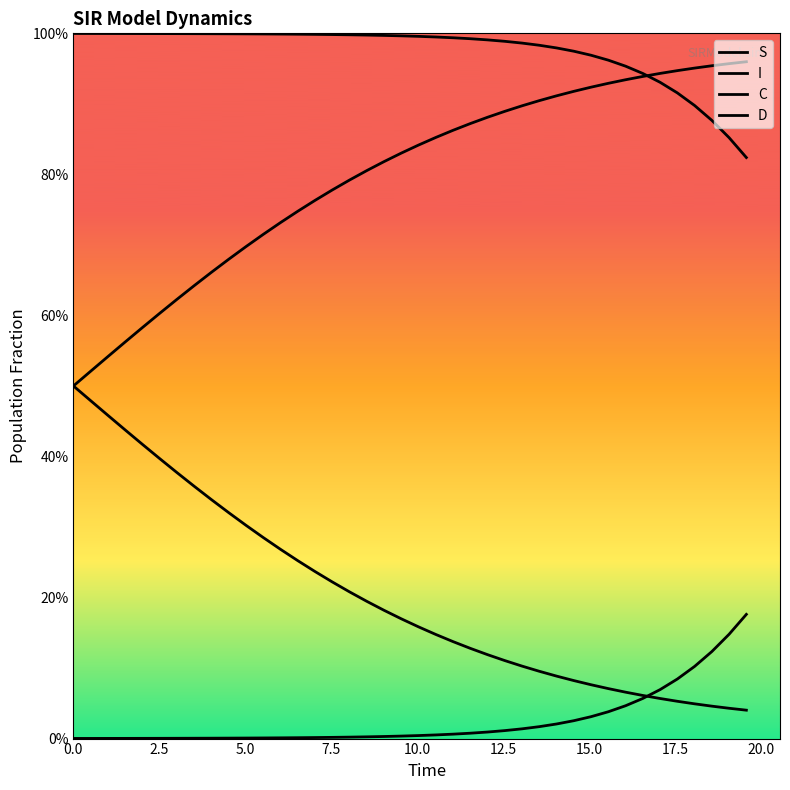

Does the chart have visible grid lines?

No